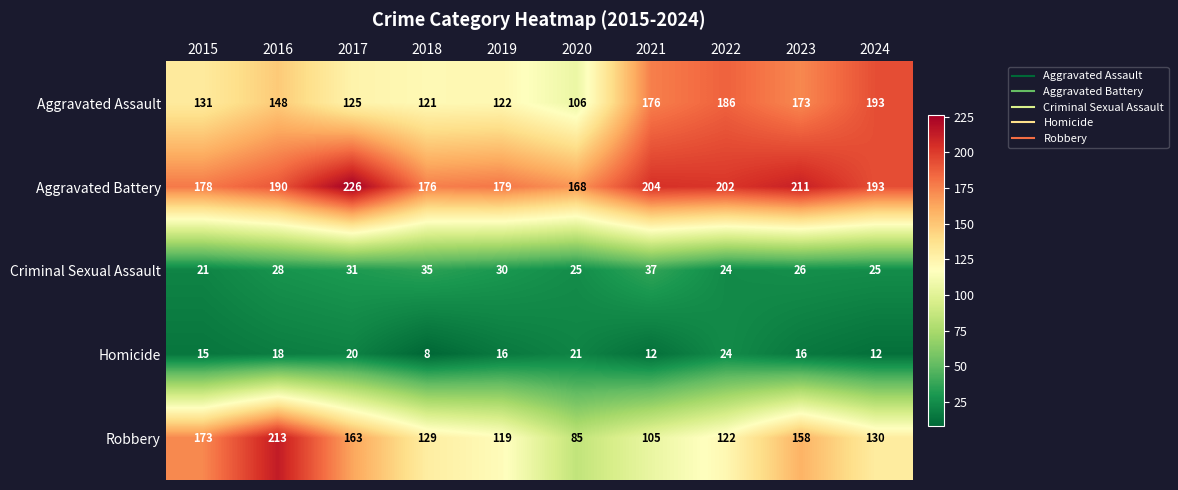

What is the maximum value shown in the chart?

226